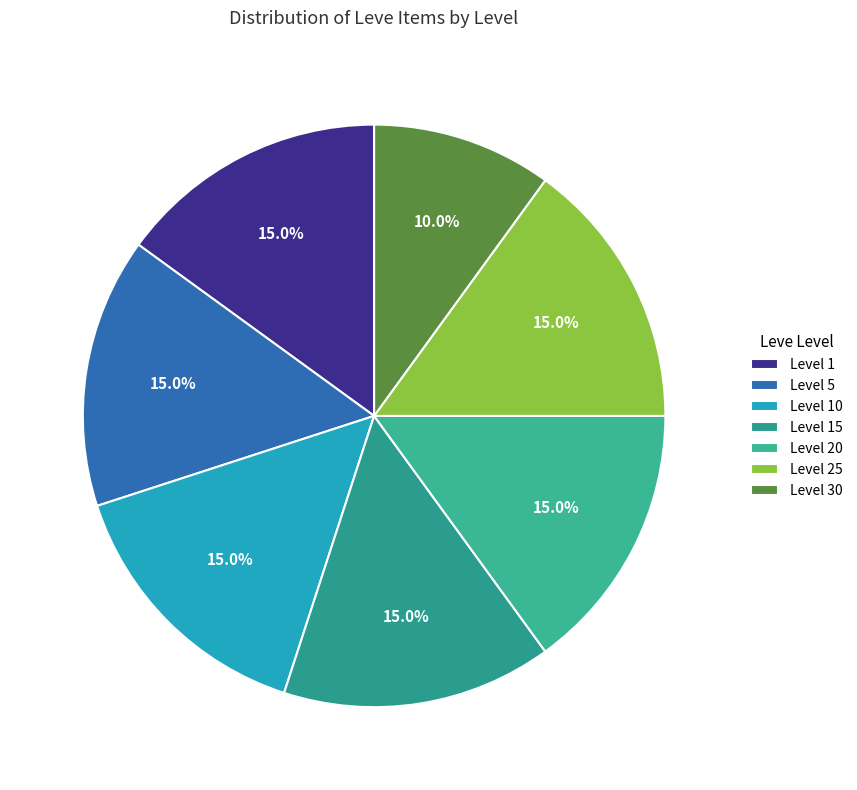

How many segments does this pie chart have?

7